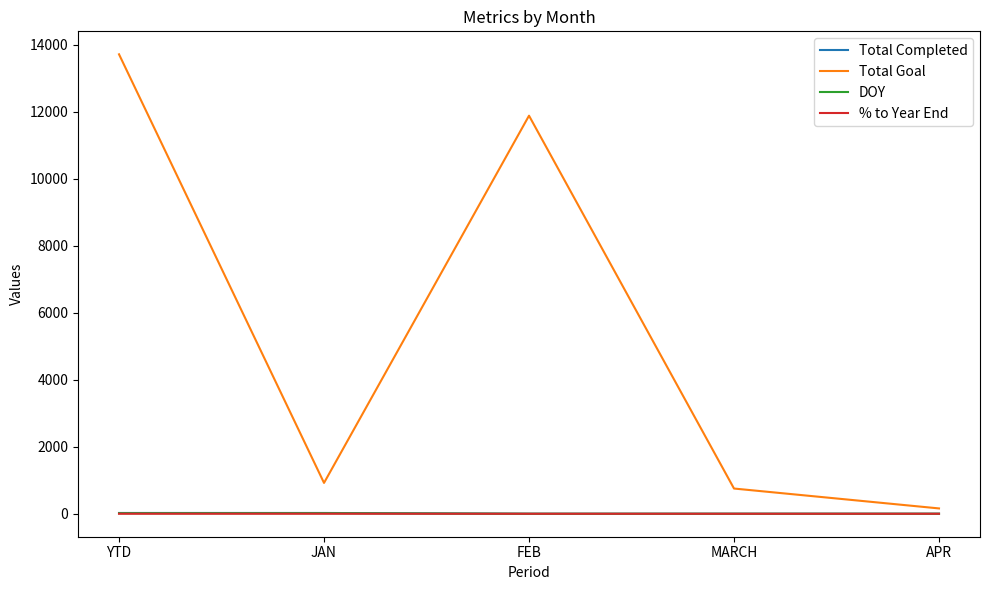

What is the difference between the % to Year End values at YTD and FEB?

0.1